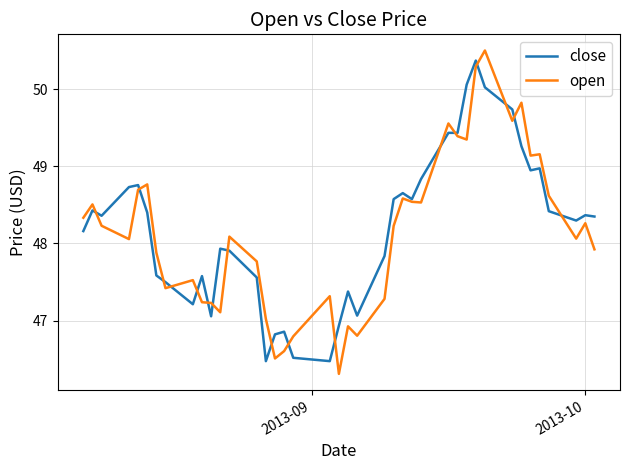

What is the minimum value shown in the chart?

46.3